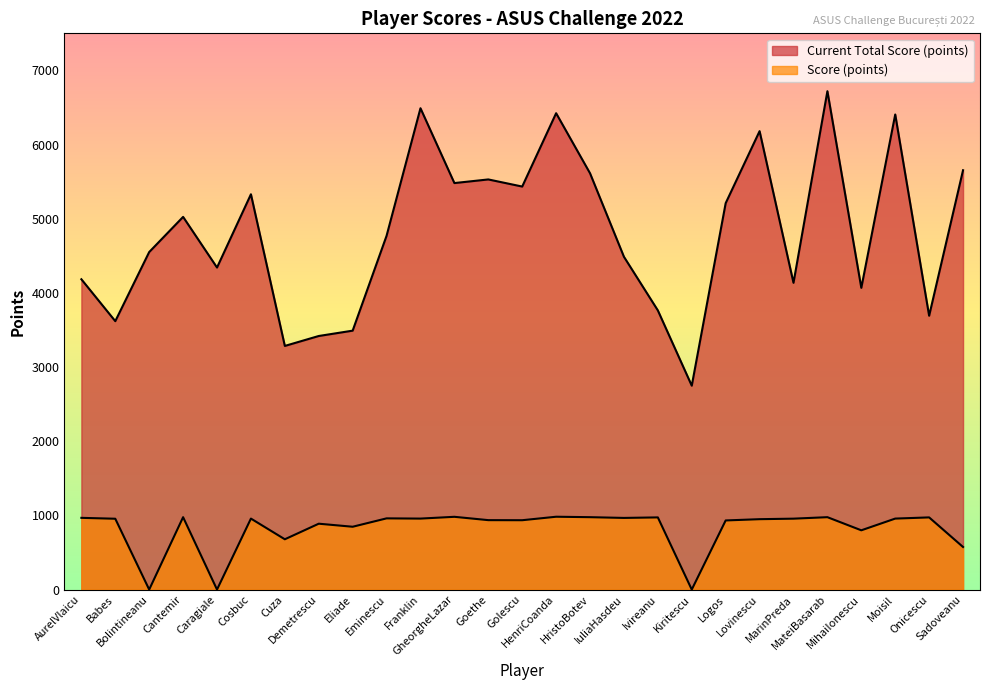

True or false: Current Total Score (points) and Score (points) intersect in this chart.

False